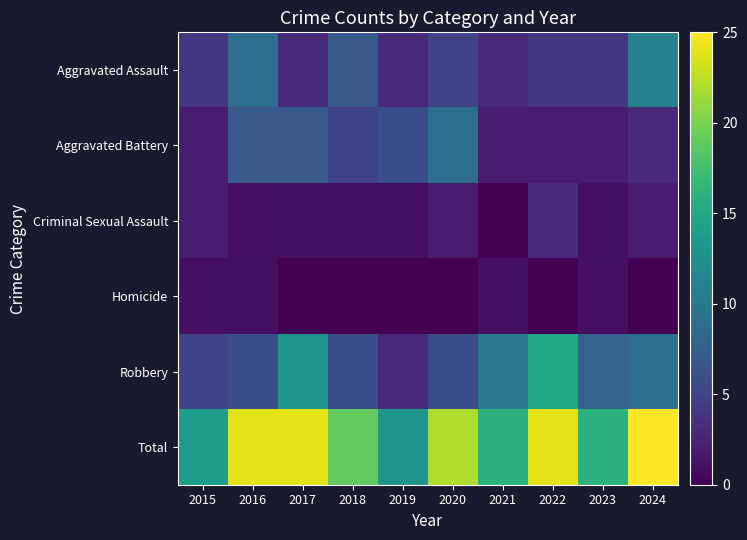

What is the difference between the highest and lowest values at 2020?

22